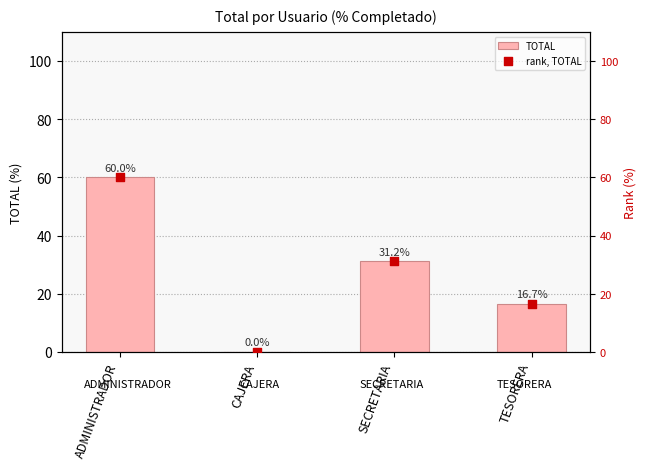

Which series reaches the minimum Y coordinate?

TOTAL